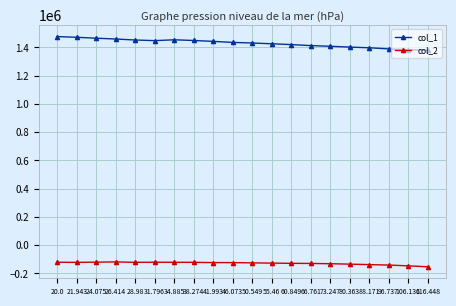

True or false: col_1 has more than 0 interior local peaks.

True